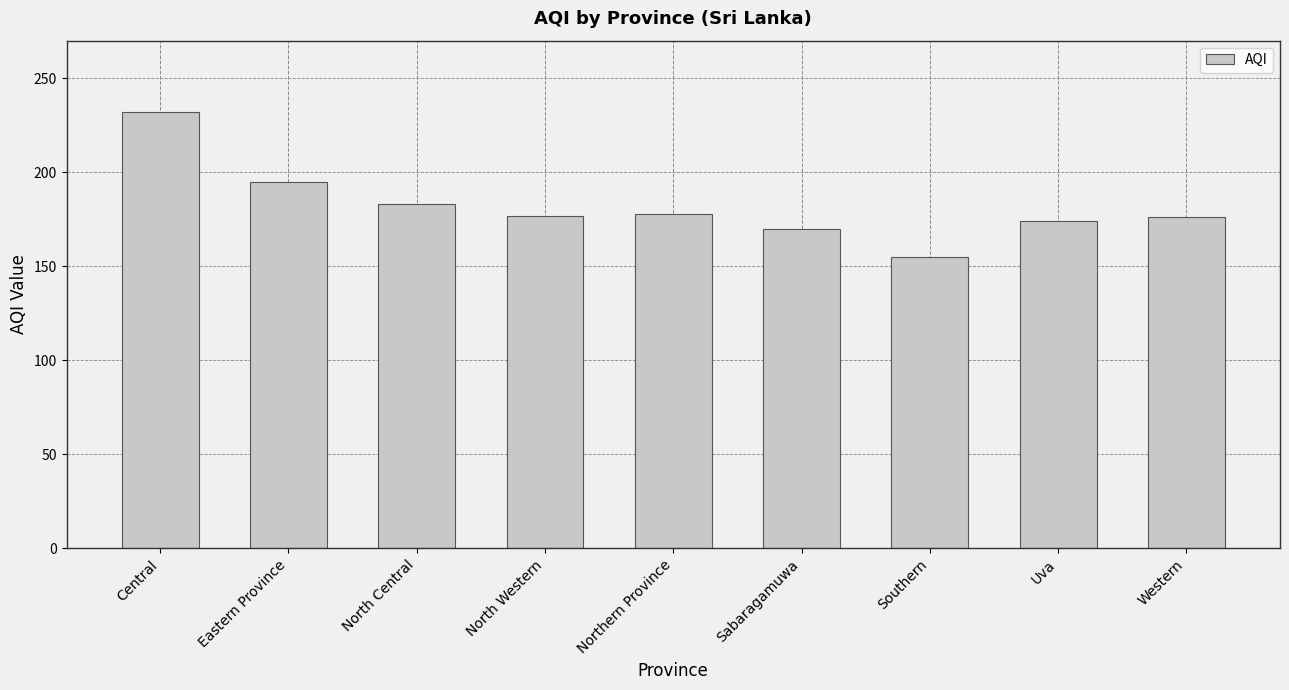

At which label is the value closest to 193?

Eastern Province